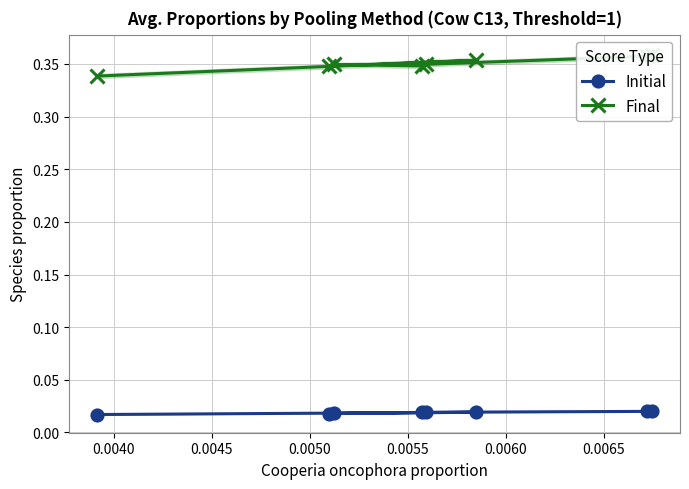

How many Initial values are between 0 and 1?

8